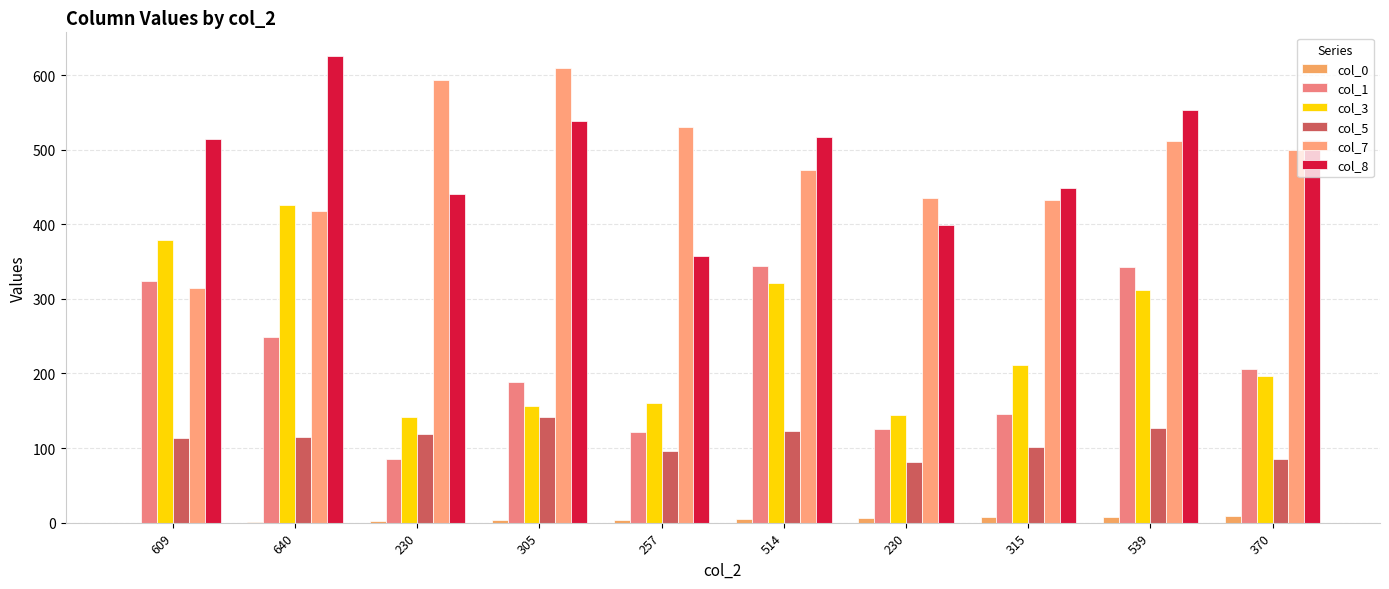

At which category does the chart reach its peak across all series?

640